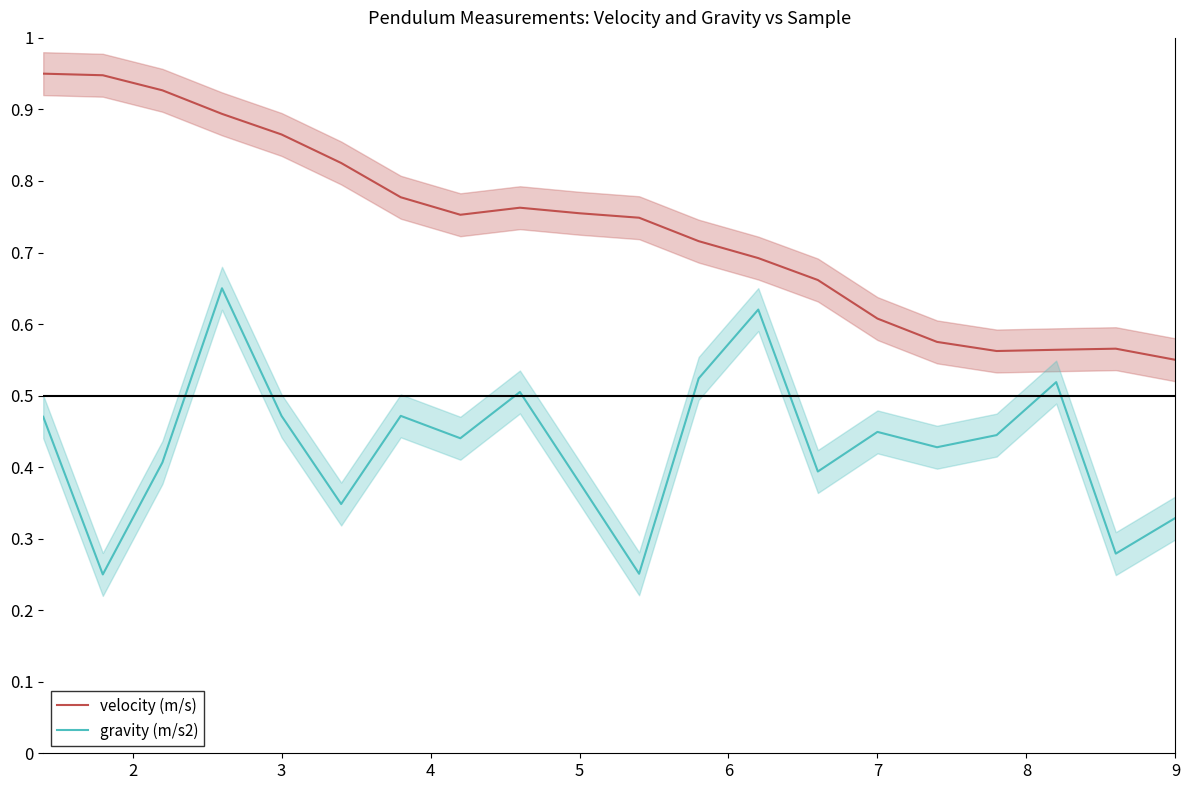

Is this an area chart (filled region under the line)?

No